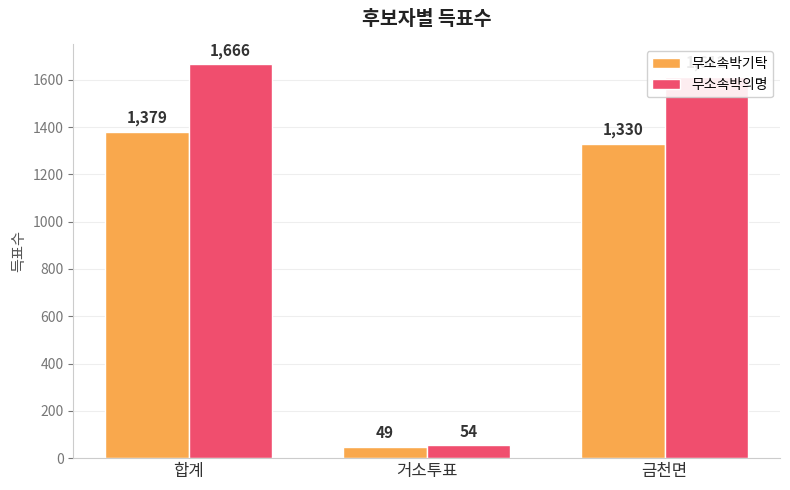

What is the label of the 1st bar from the left?

합계